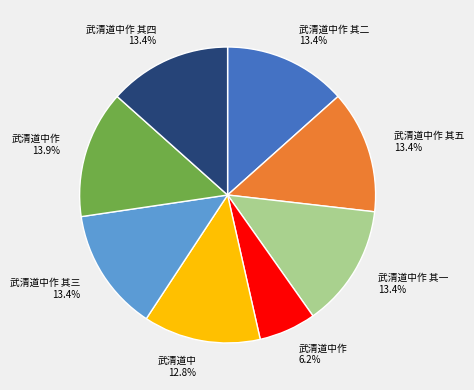

Is there any slice that represents more than half of the pie?

No